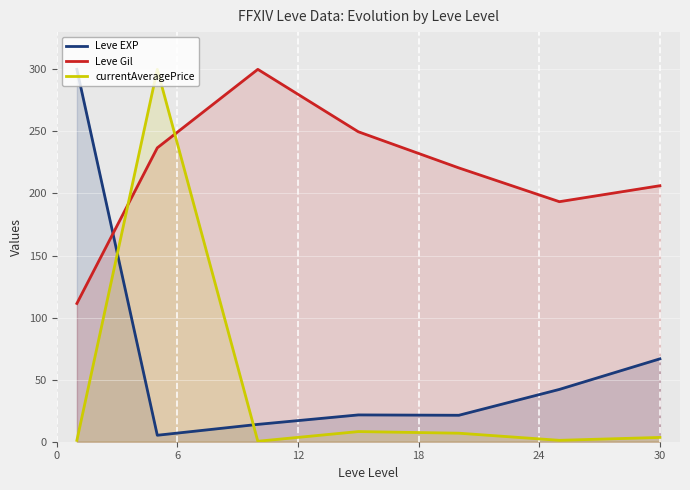

Does the chart display data point markers on the line(s)?

No